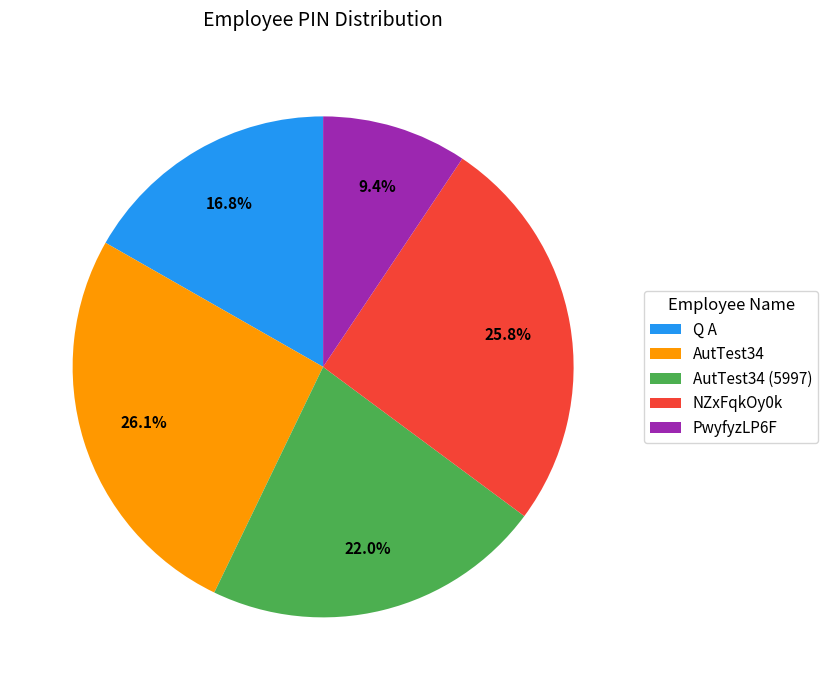

Which slice is the smallest?

PwyfyzLP6F